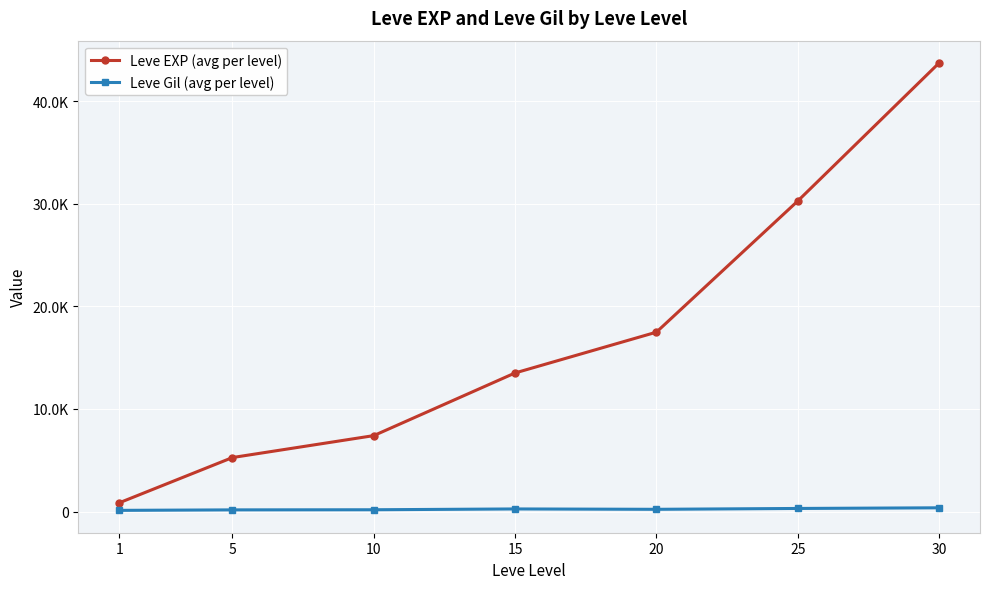

How many interior local valleys does the Leve Gil (avg per level) series have?

1